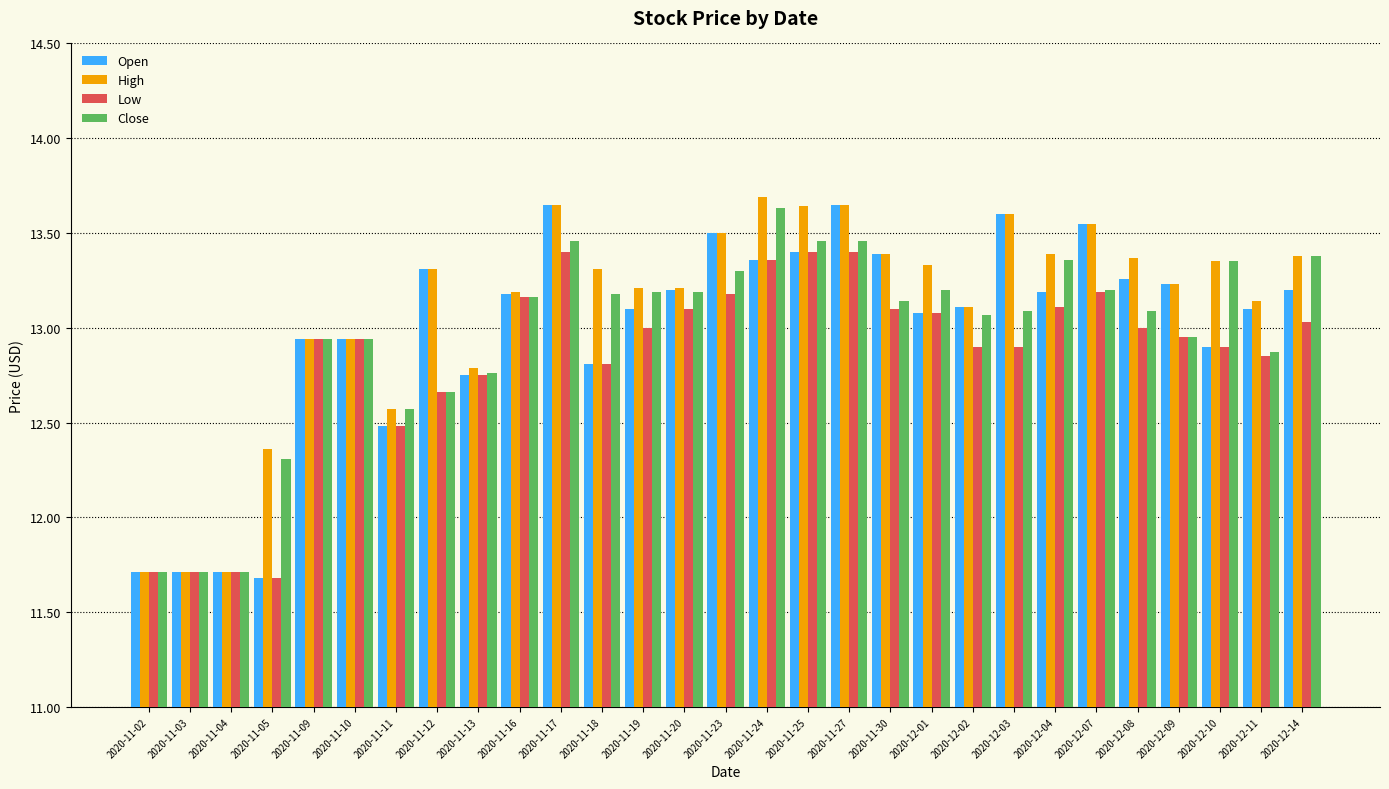

What is the label of the 22nd bar from the left?

2020-12-03